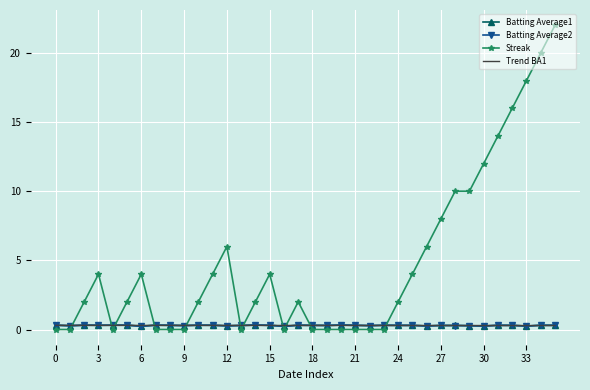

Which series has the largest range (max minus min)?

Streak